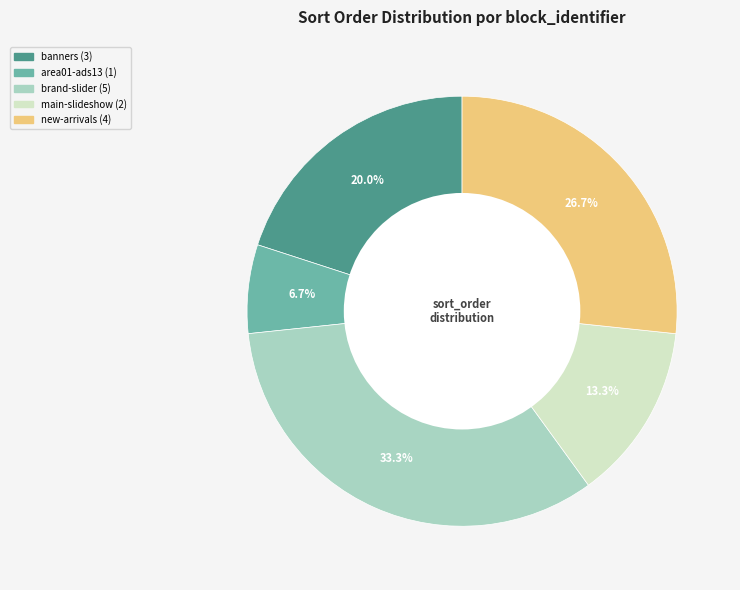

Count the number of slices in the pie.

5